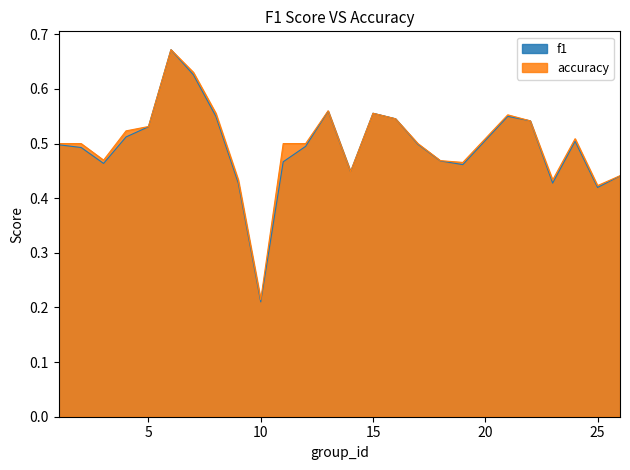

Between 9 and 24, which series saw the biggest shift?

f1